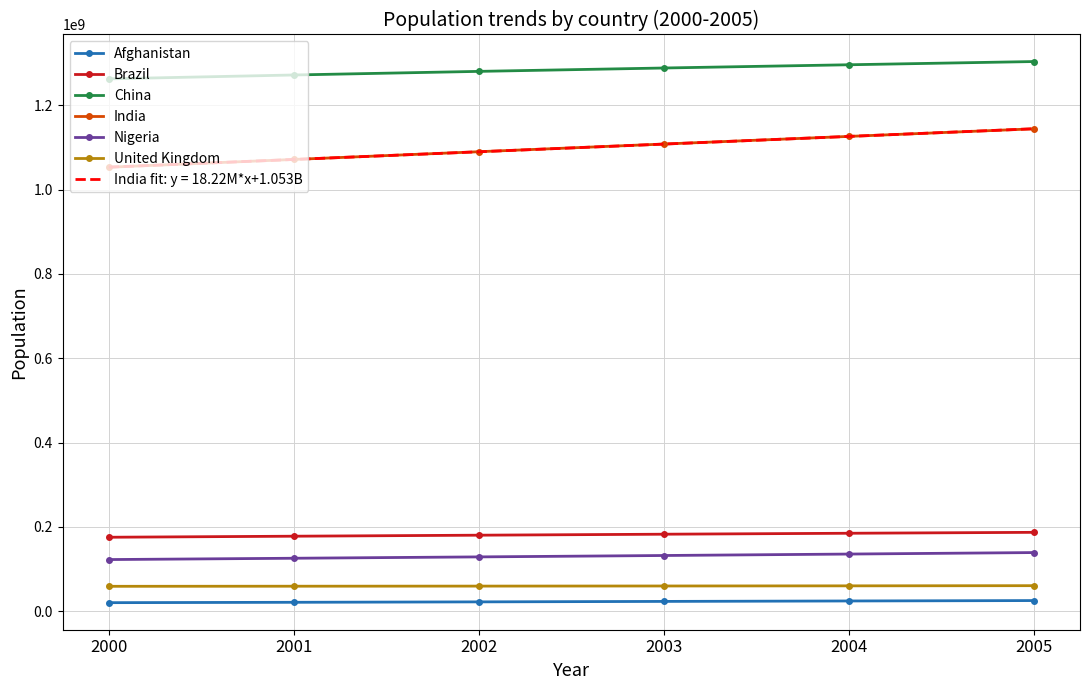

True or false: Brazil and Nigeria cross at least once.

False